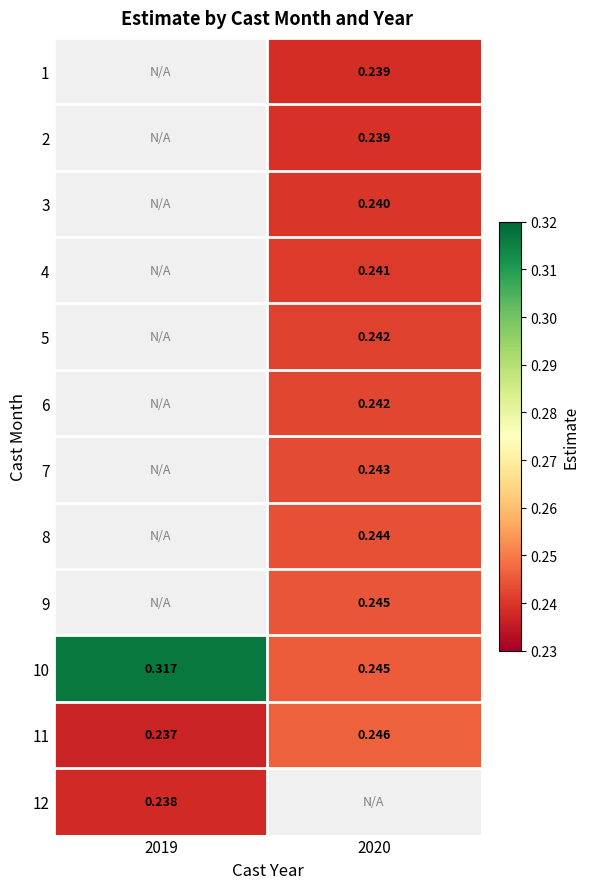

At which label does 5 first exceed 0?

2020